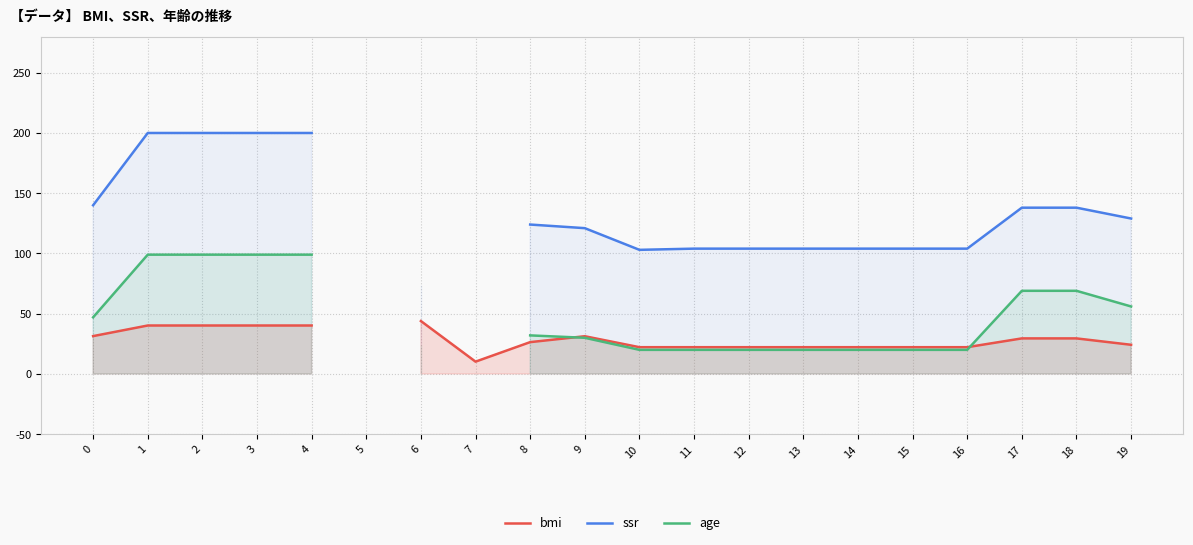

How many series are shown in this chart?

3